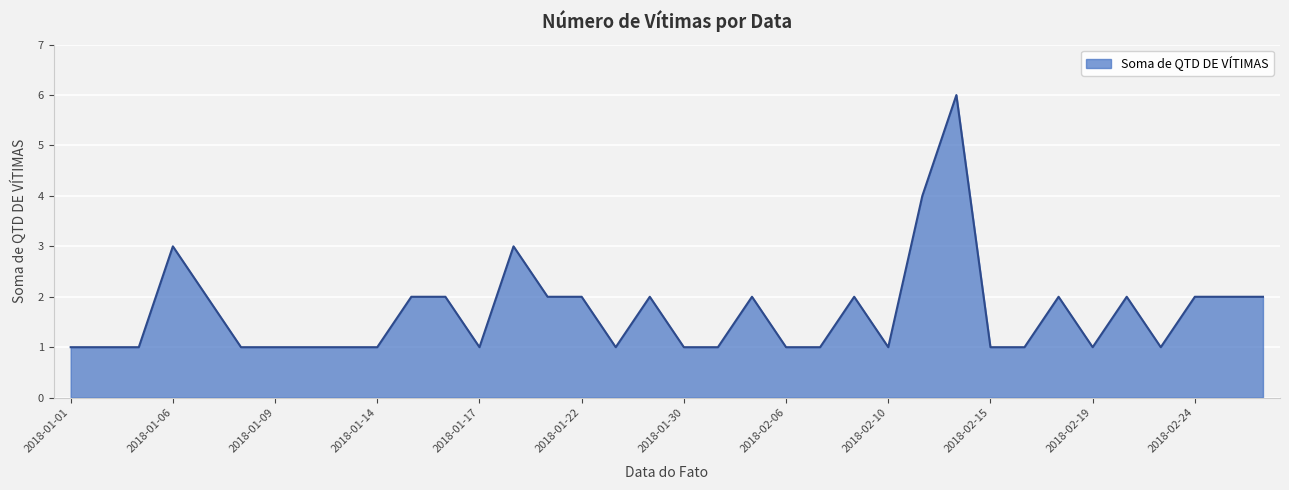

Count the number of categories in the chart.

36